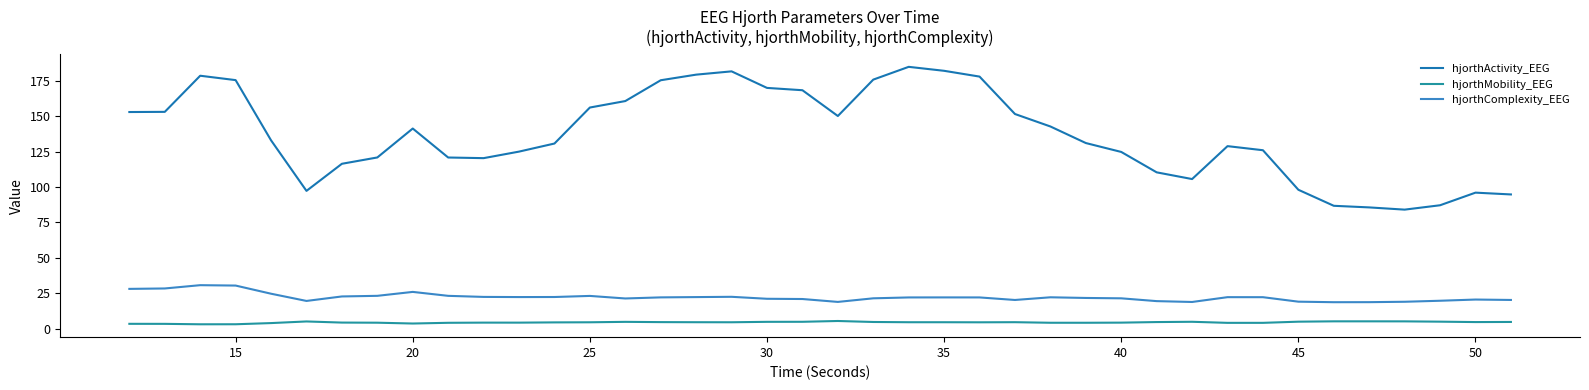

Is this an area chart (filled region under the line)?

No